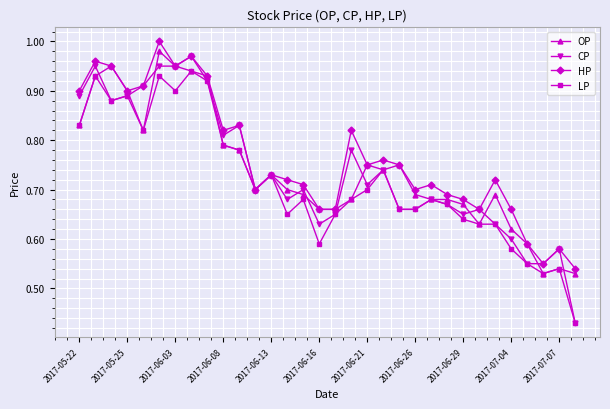

At how many categories does at least one series exceed 0?

32